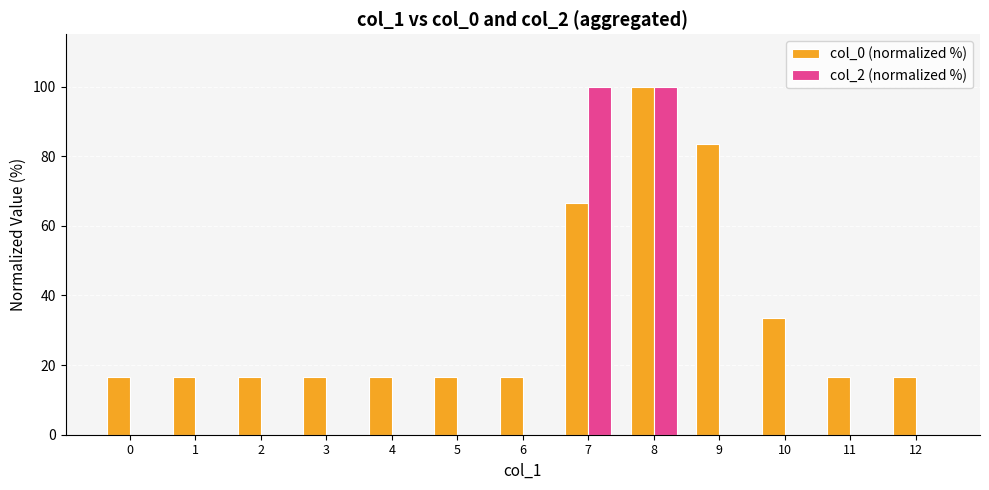

Which series has the largest total across all categories?

col_0 (normalized %)